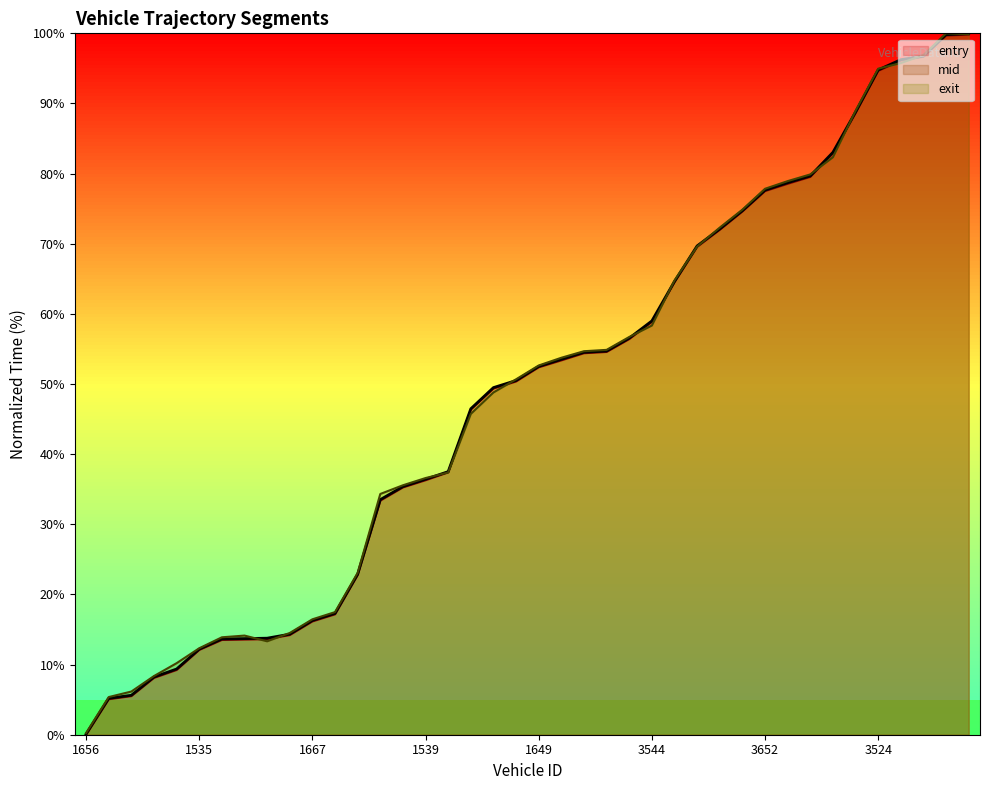

Is the value of exit at 3651 greater than the value of entry at 3544?

Yes